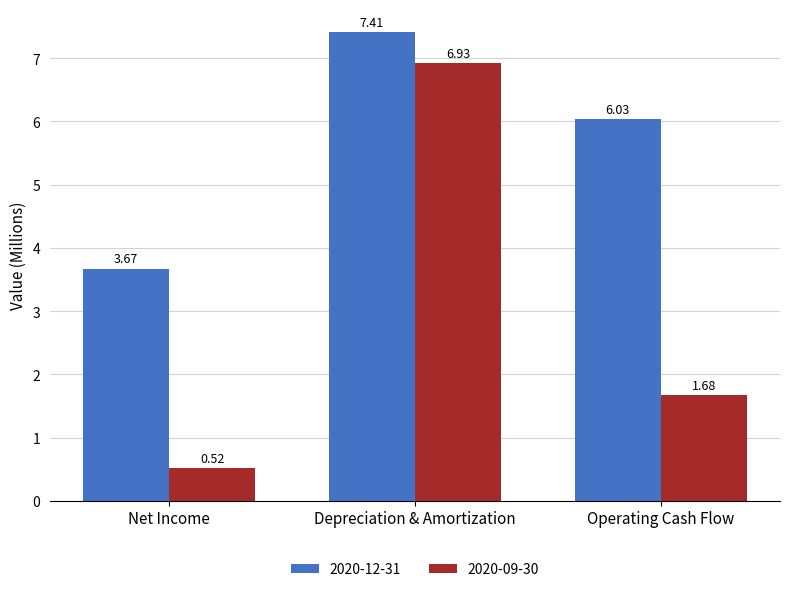

Rank the series by their maximum value, from lowest to highest.

2020-09-30, 2020-12-31